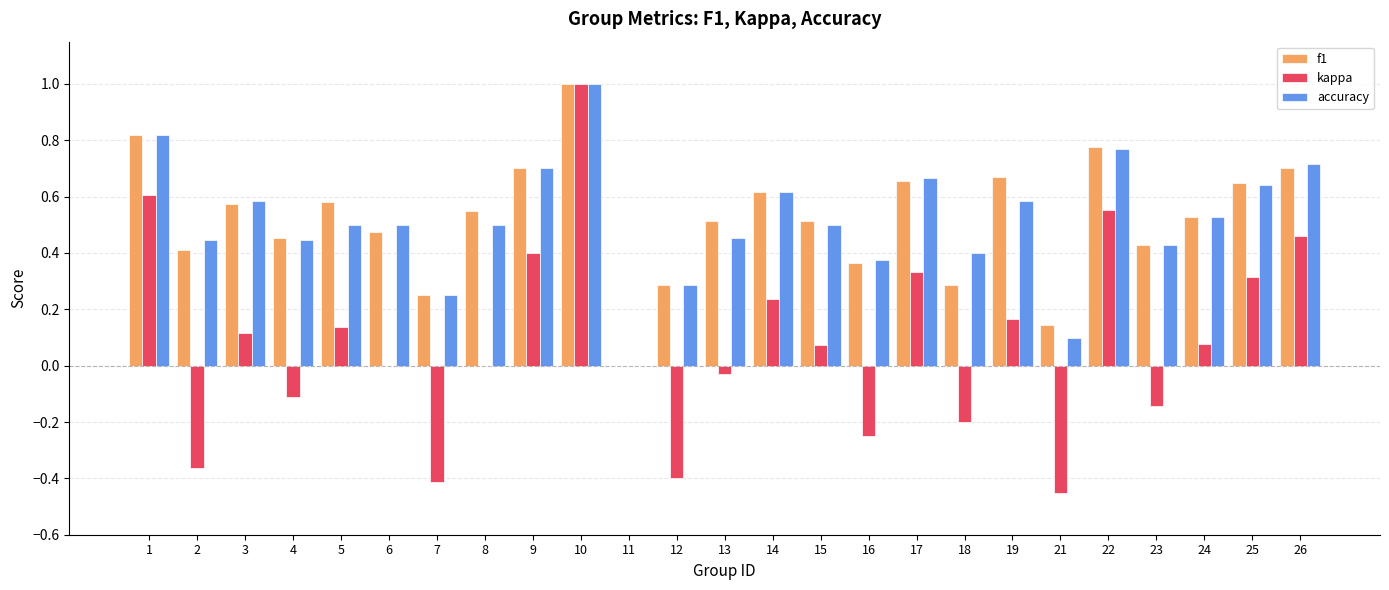

What is the total value across all series at 9?

1.8